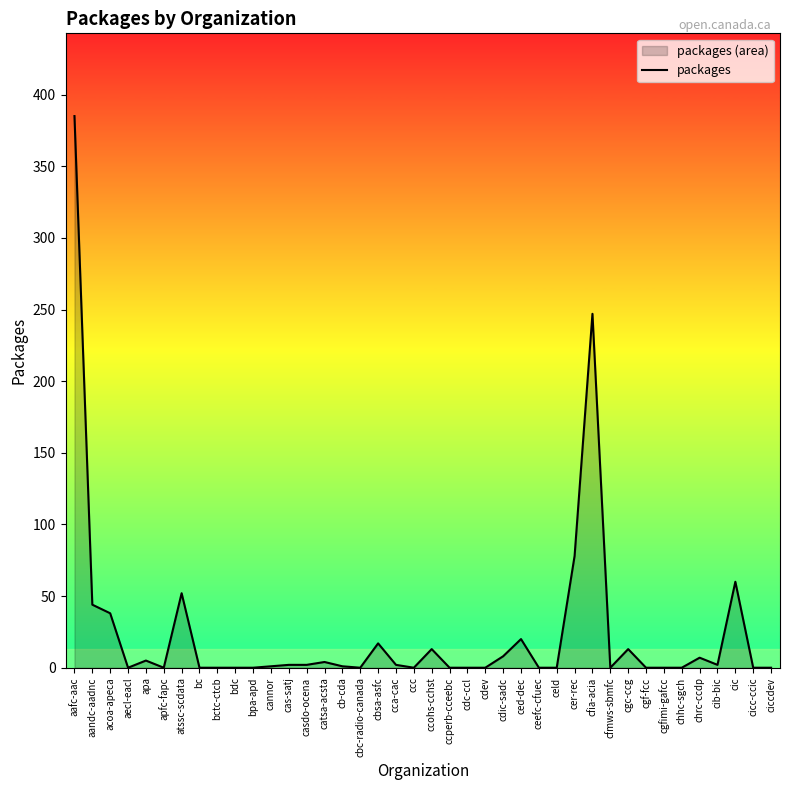

The chart shows a value of 1 at cb-cda. True or false?

True